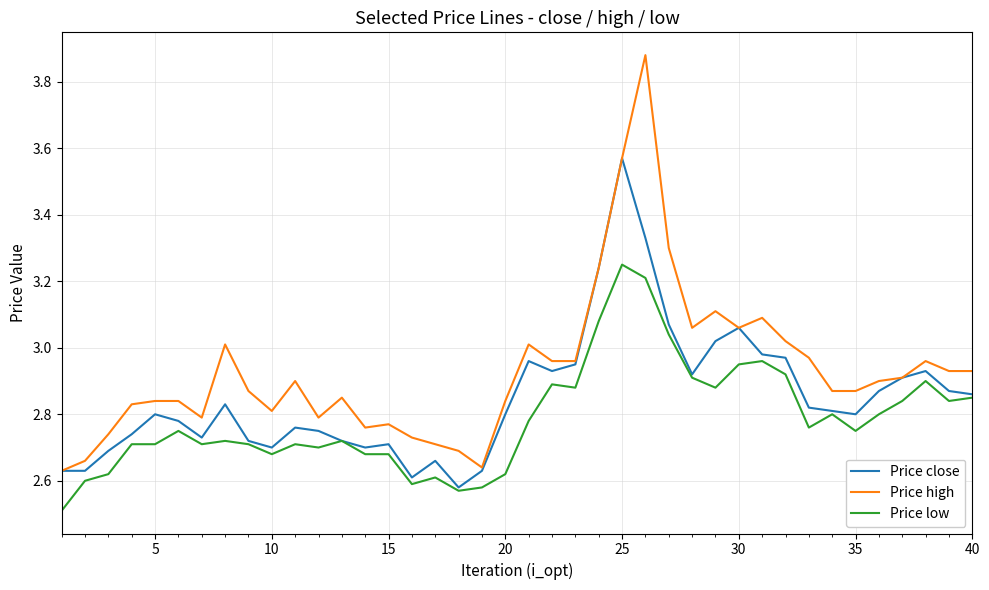

What is the minimum value shown in the chart?

2.5